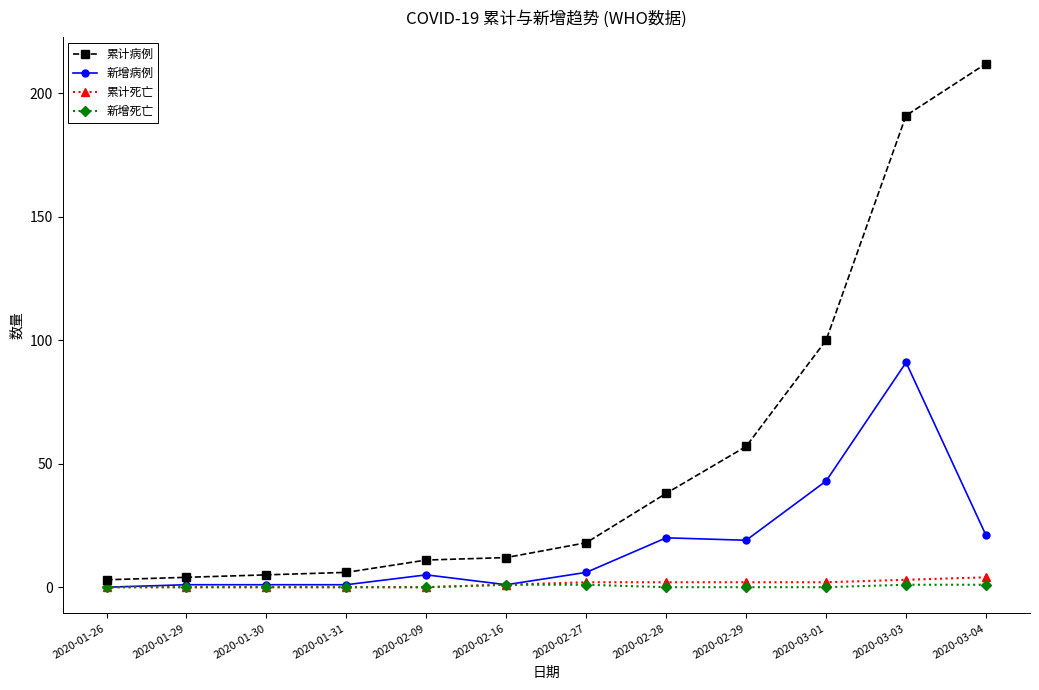

The 累计死亡 series shows 1 at 2020-02-16. True or false?

True